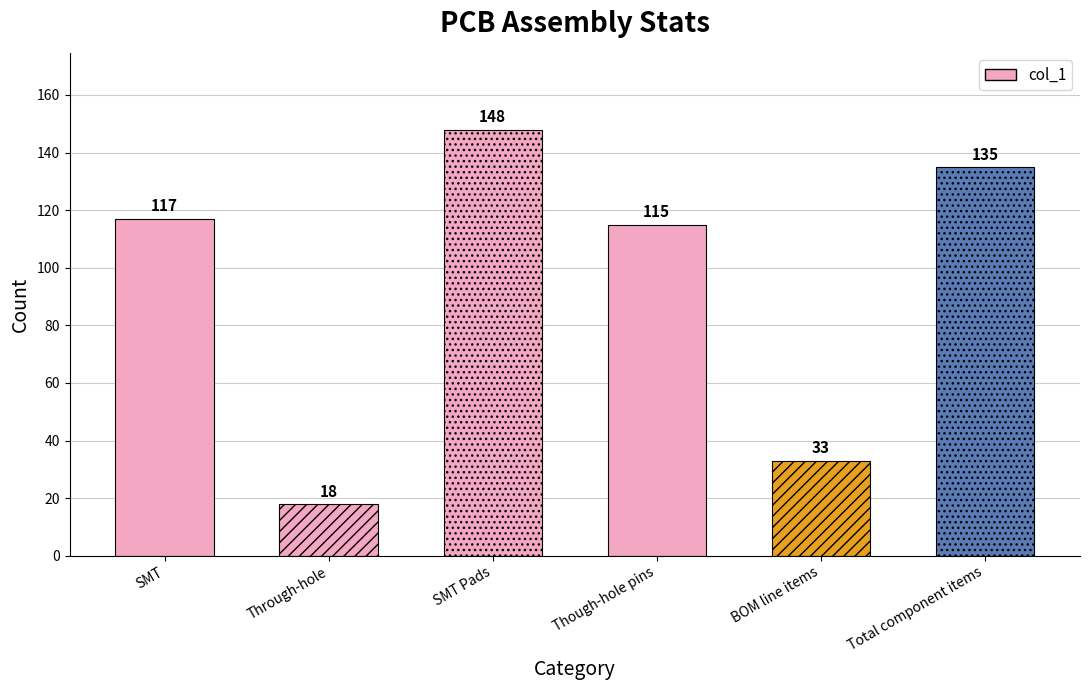

What is the label of the 5th bar from the left?

BOM line items